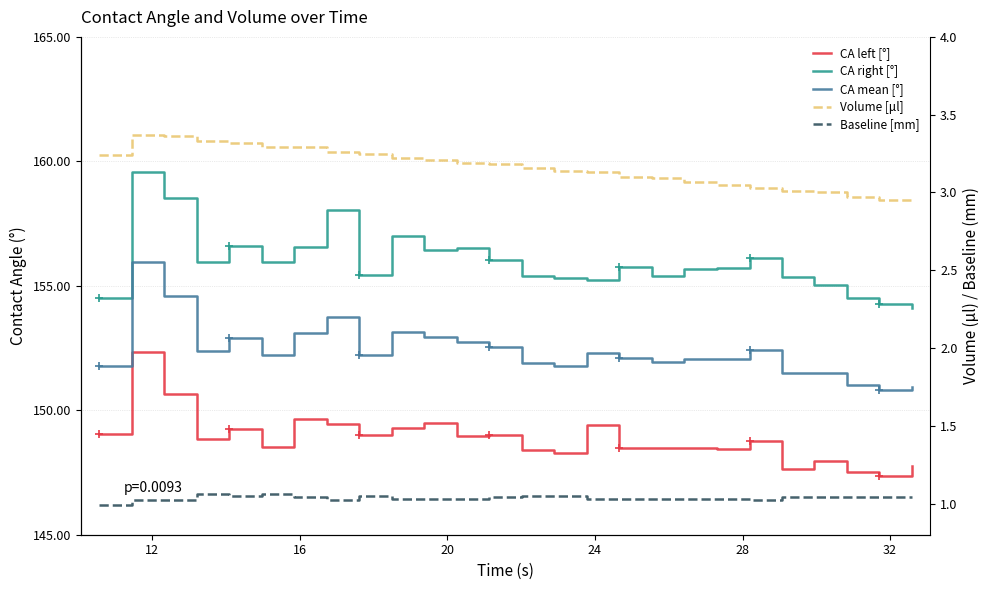

True or false: CA left [°] has a value of 70.5 at 22.

False